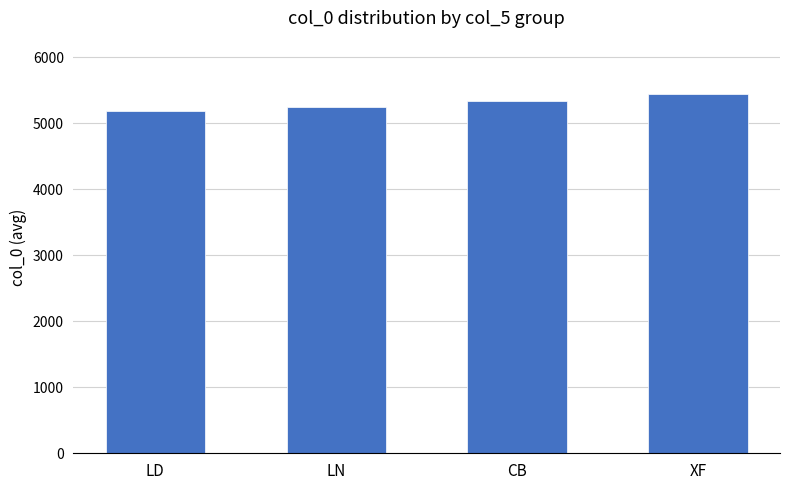

What is the difference between the maximum and second lowest values?

196.0